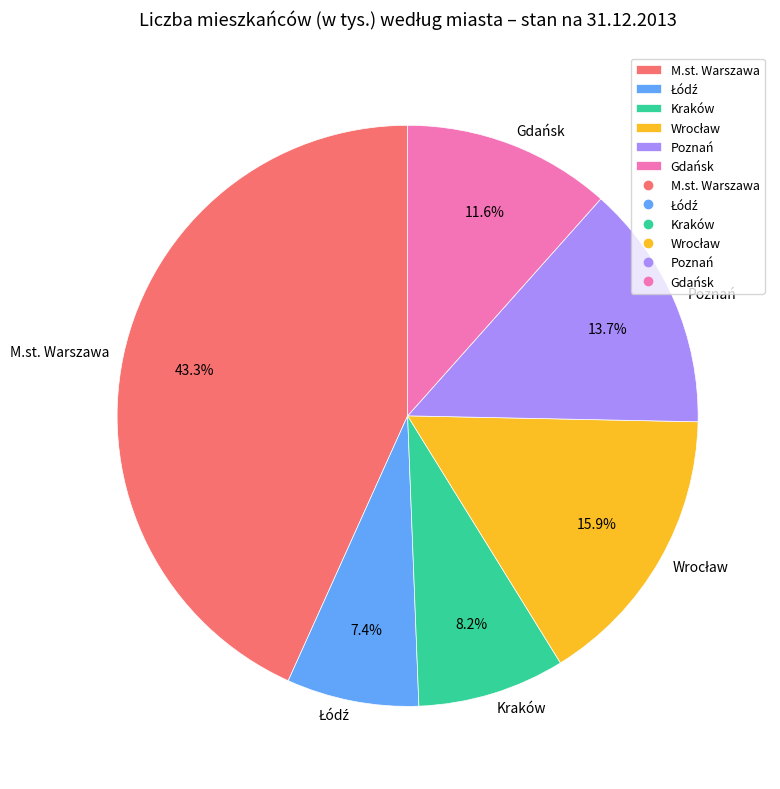

To the nearest percent, what is the combined percentage of M.st. Warszawa and Poznań?

57%